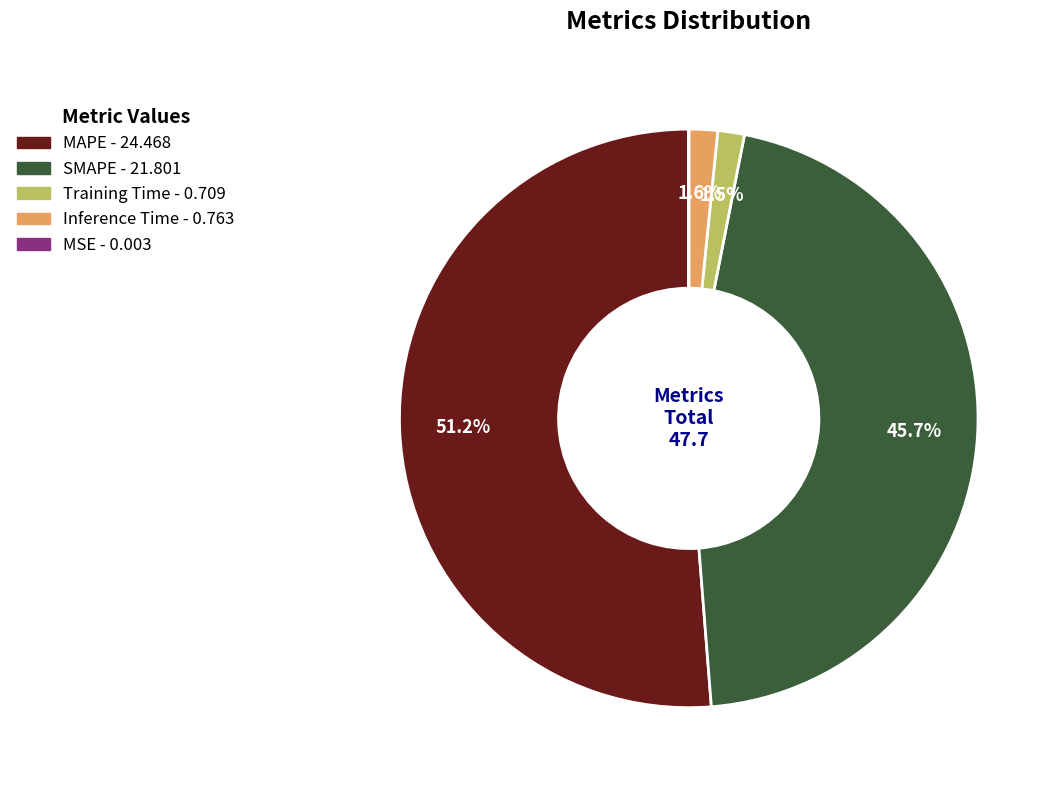

Which slice represents more than half of the pie?

MAPE